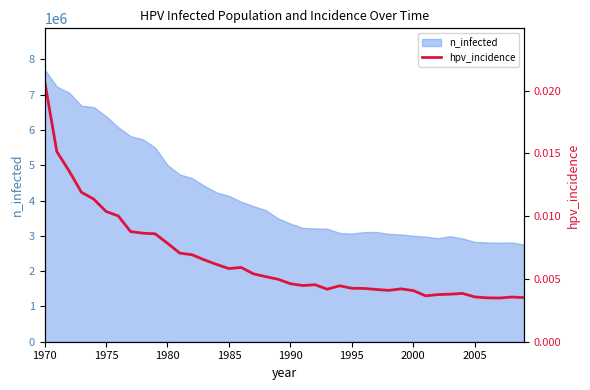

Count the values in the range 0 to 1.

40